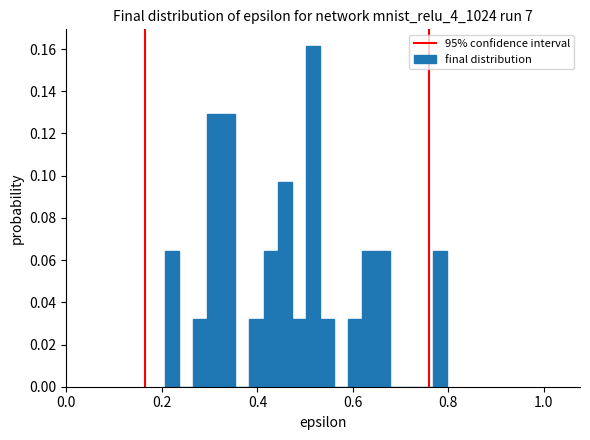

Read against the x-axis, roughly where is the centre of the tallest bar?

0.52